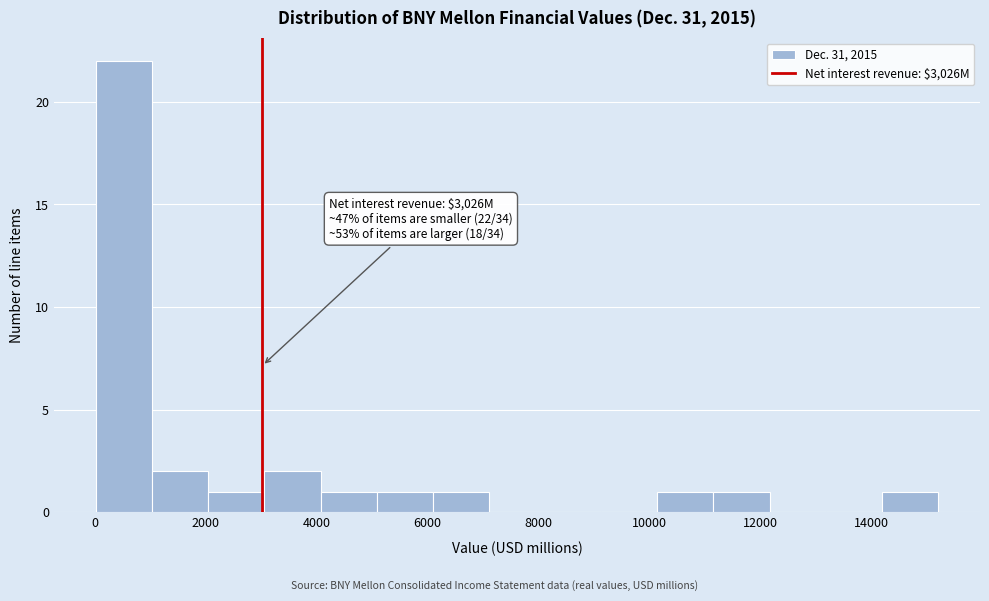

Which range on the x-axis has the tallest bar?

0 to 1000